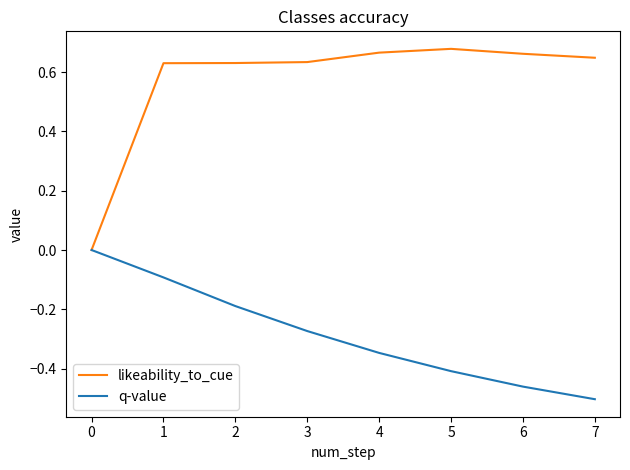

How many categories are shown in the chart?

8